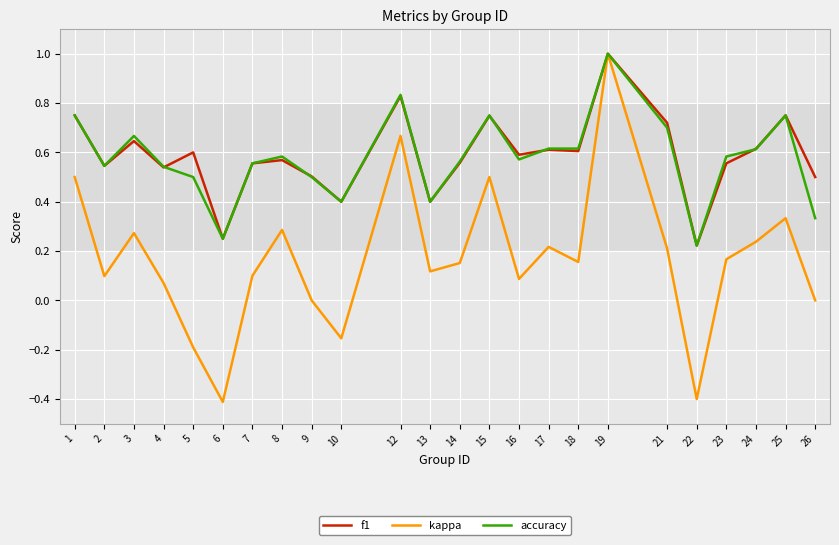

True or false: accuracy has a value of 0.9 at 7.

False